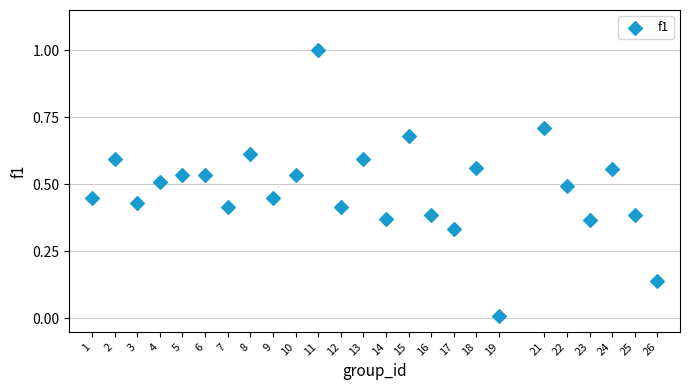

What is the range of X values (max minus min)?

25.0